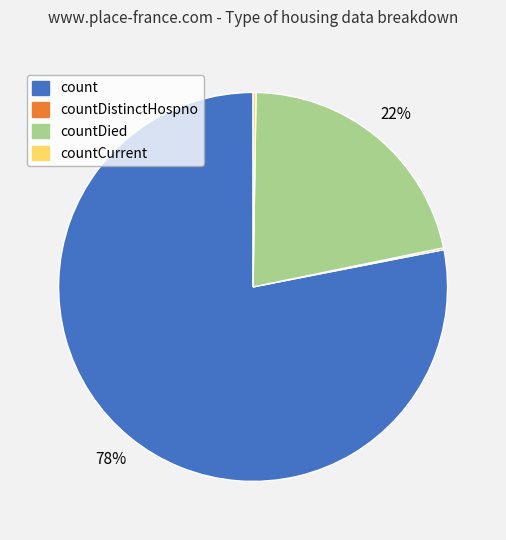

Which slice represents more than half of the pie?

count